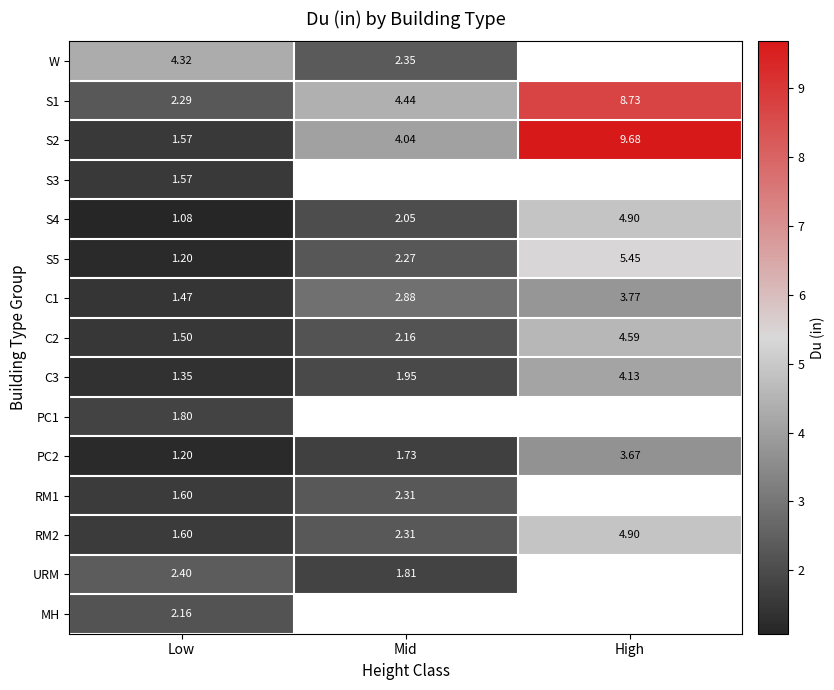

How many values in the C2 series exceed 2?

2